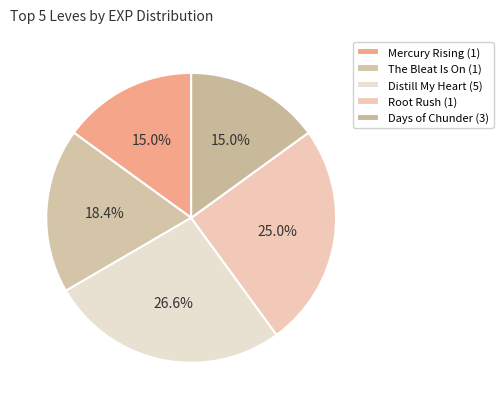

To the nearest percent, what is the difference between the largest and smallest slice percentages?

12%